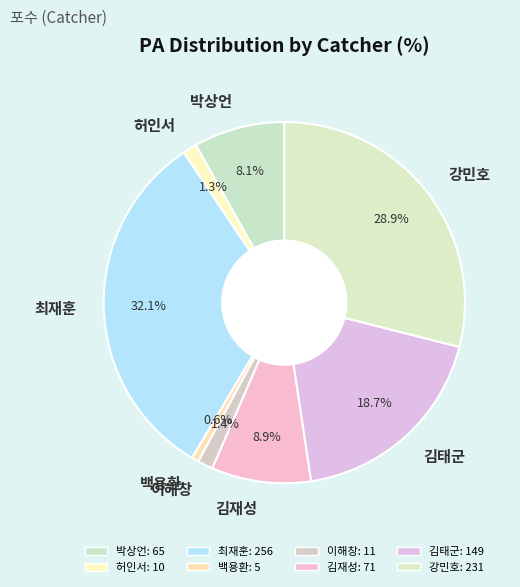

To the nearest percent, what is the average slice percentage?

12%